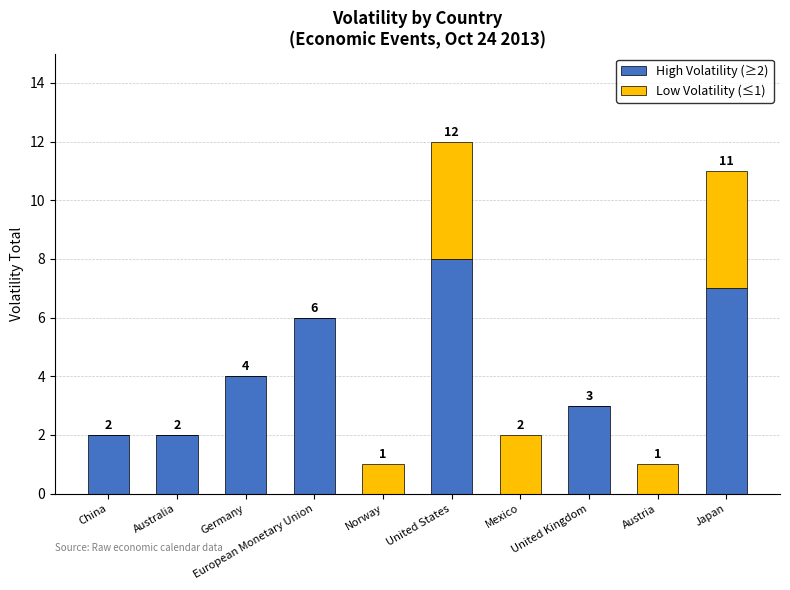

Are the bars grouped side by side (vs. stacked)?

No